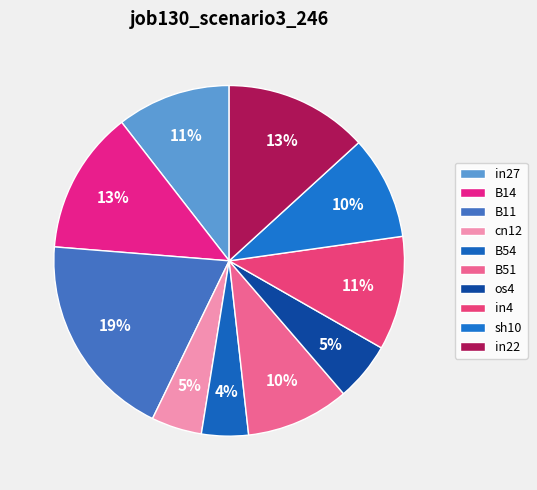

Does cn12 account for over 50% of the chart?

No